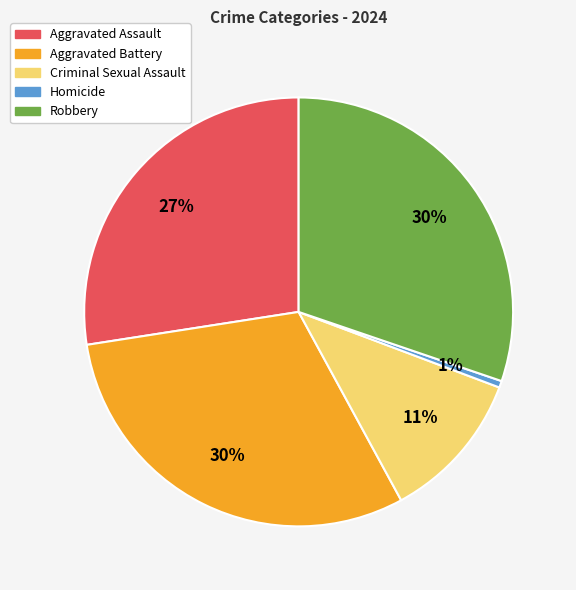

Do Homicide and Criminal Sexual Assault together represent more than half of the pie?

No